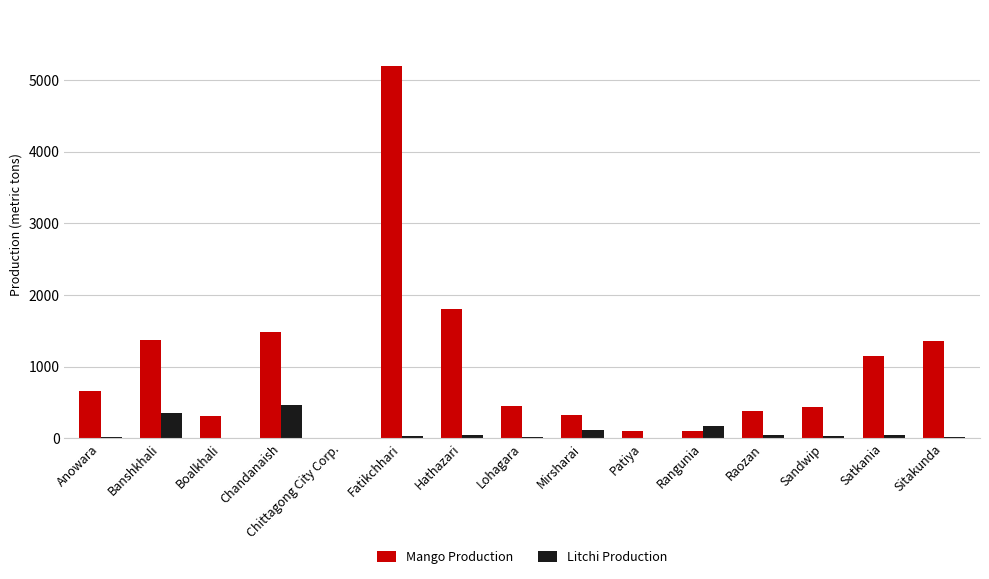

Is the value of Mango Production at Fatikchhari greater than the value of Litchi Production at Patiya?

Yes